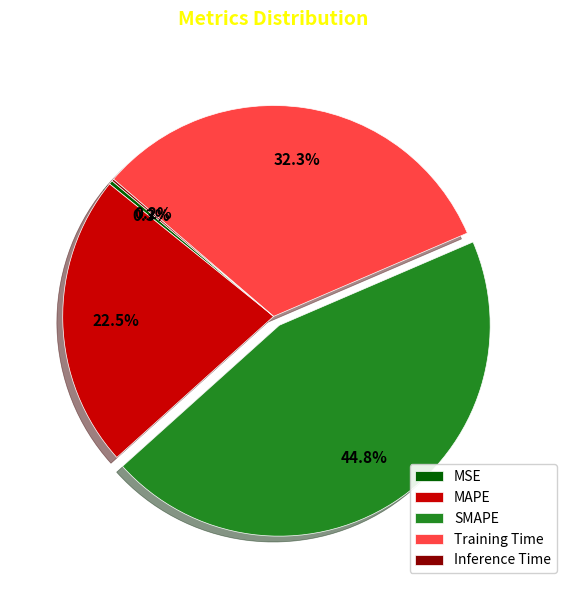

Which has a higher value, Training Time or MAPE?

Training Time